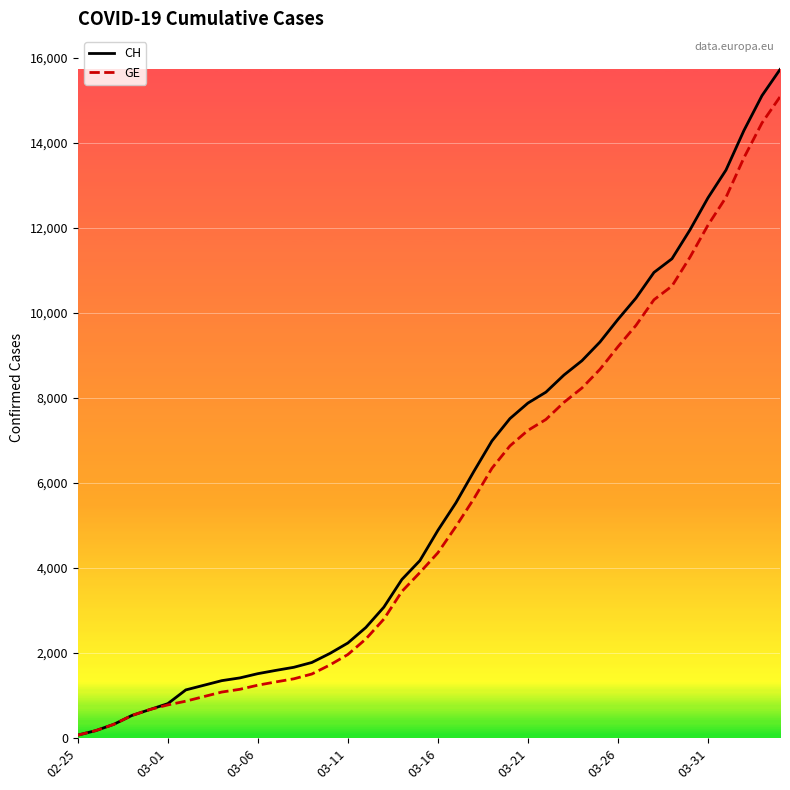

What is the maximum value for GE?

15077